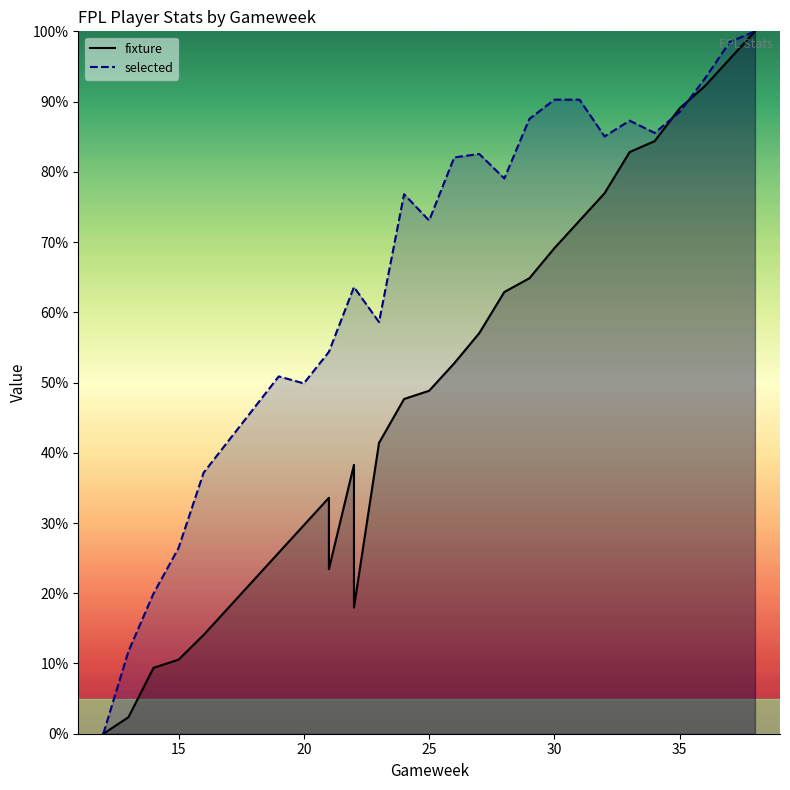

Is the value of fixture at 25 greater than the value of selected at 35?

No